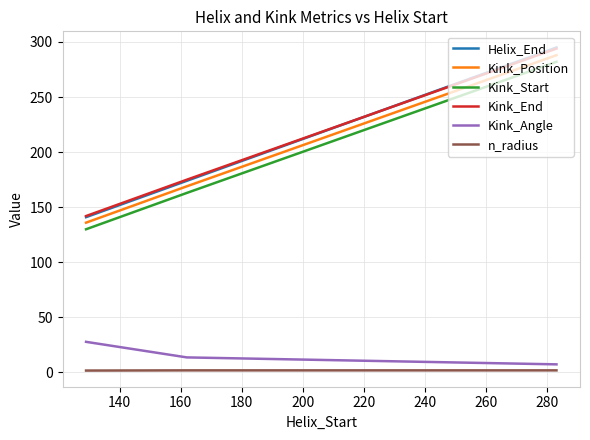

Is this an area chart (filled region under the line)?

No